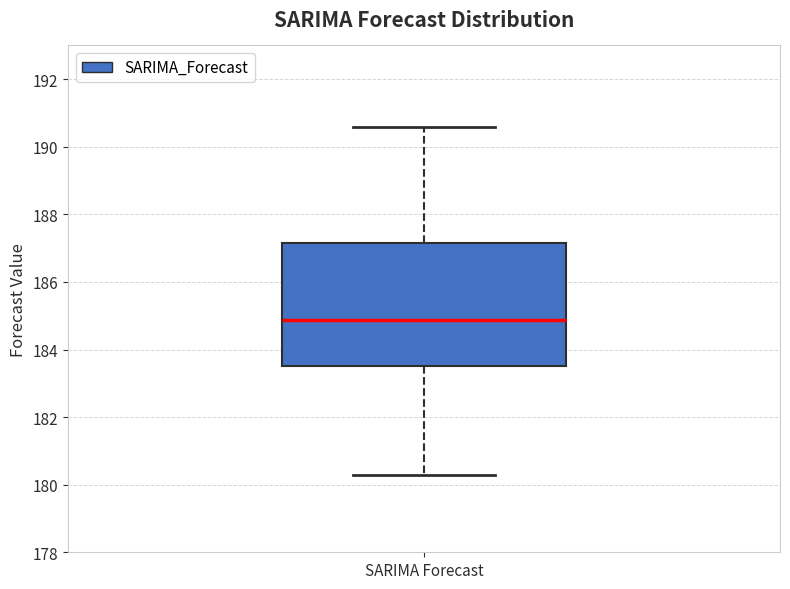

Where does the lower whisker of the box for SARIMA Forecast end on the y-axis? The values are not printed on the chart, so give them approximately, as read against the axis.

180.2